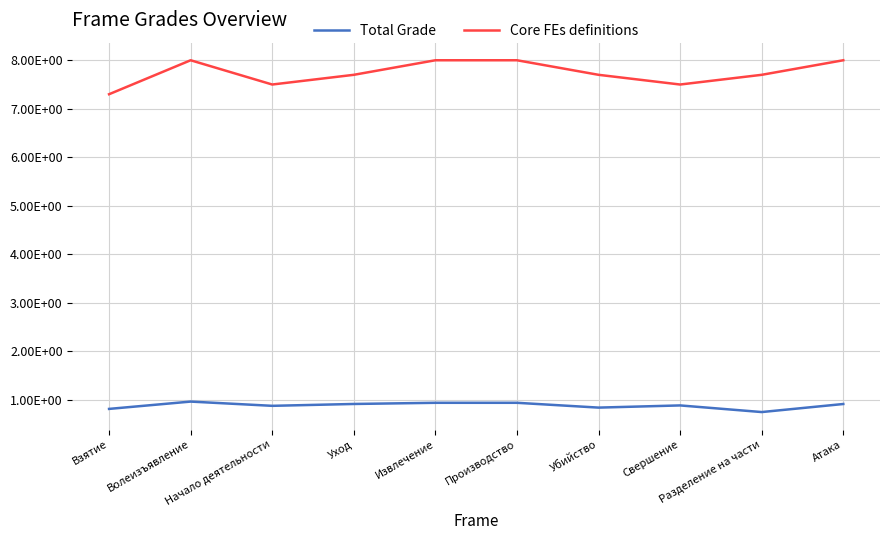

At which label is Core FEs definitions closest to 7?

Взятие